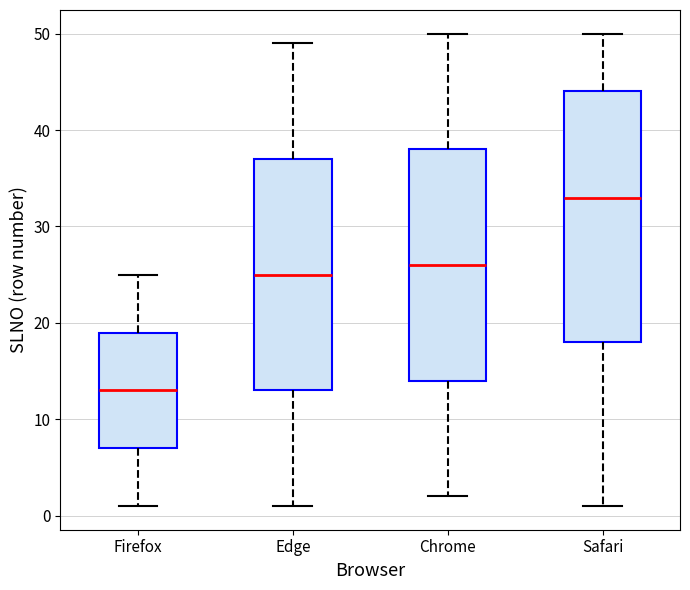

Reading left to right, transcribe this box plot: for each box, give where its median line is, the range the box spans, and where its two whiskers end, as read against the y-axis. The values are not printed on the chart, so give them approximately, as read against the axis.

Firefox: median 13, box 7 to 19, whiskers 1 to 25
Edge: median 25, box 13 to 37, whiskers 1 to 49
Chrome: median 26, box 14 to 38, whiskers 2 to 50
Safari: median 33, box 18 to 44, whiskers 1 to 50